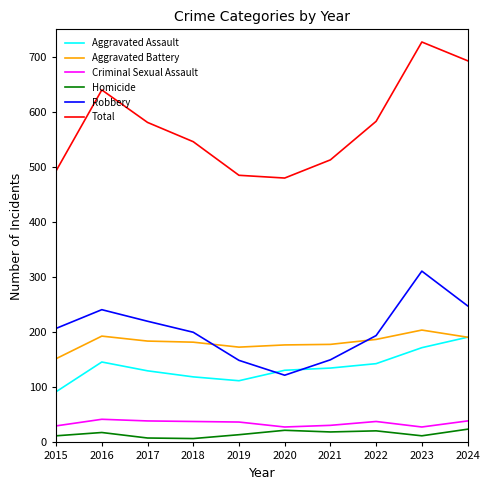

What is the greatest value displayed?

727